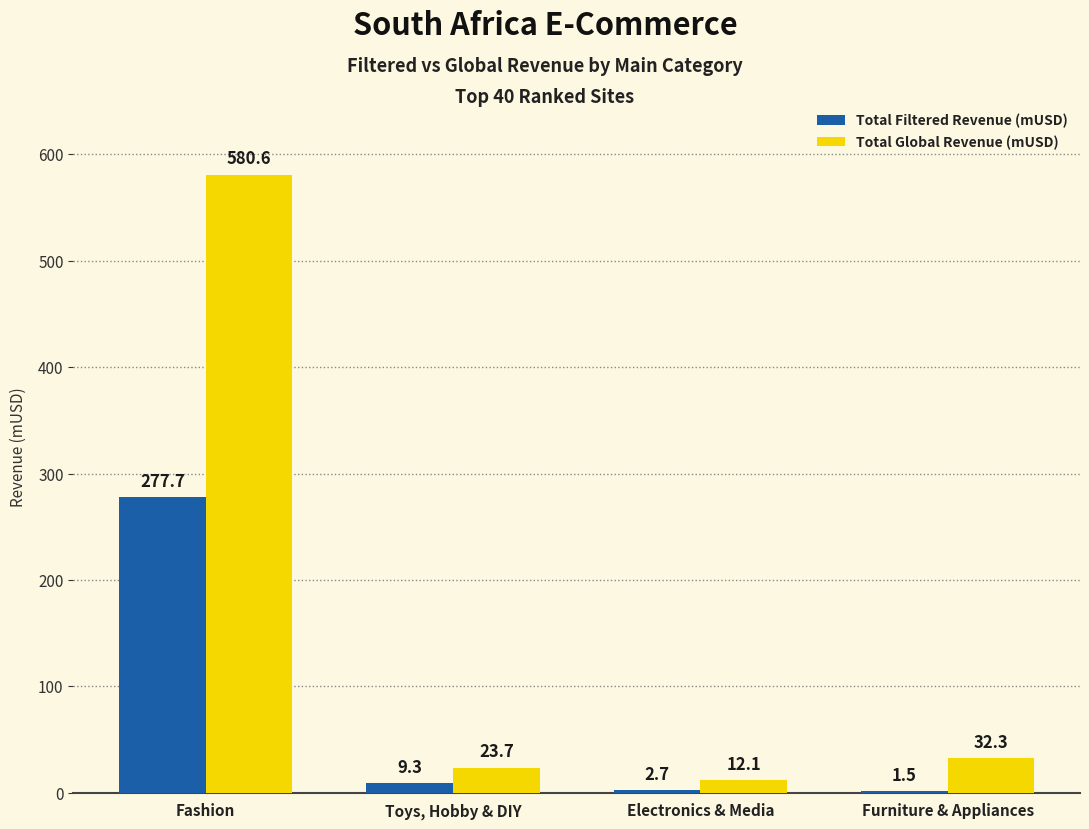

What is the sum of the Total Global Revenue (mUSD) values at Furniture & Appliances and Toys, Hobby & DIY?

56.0